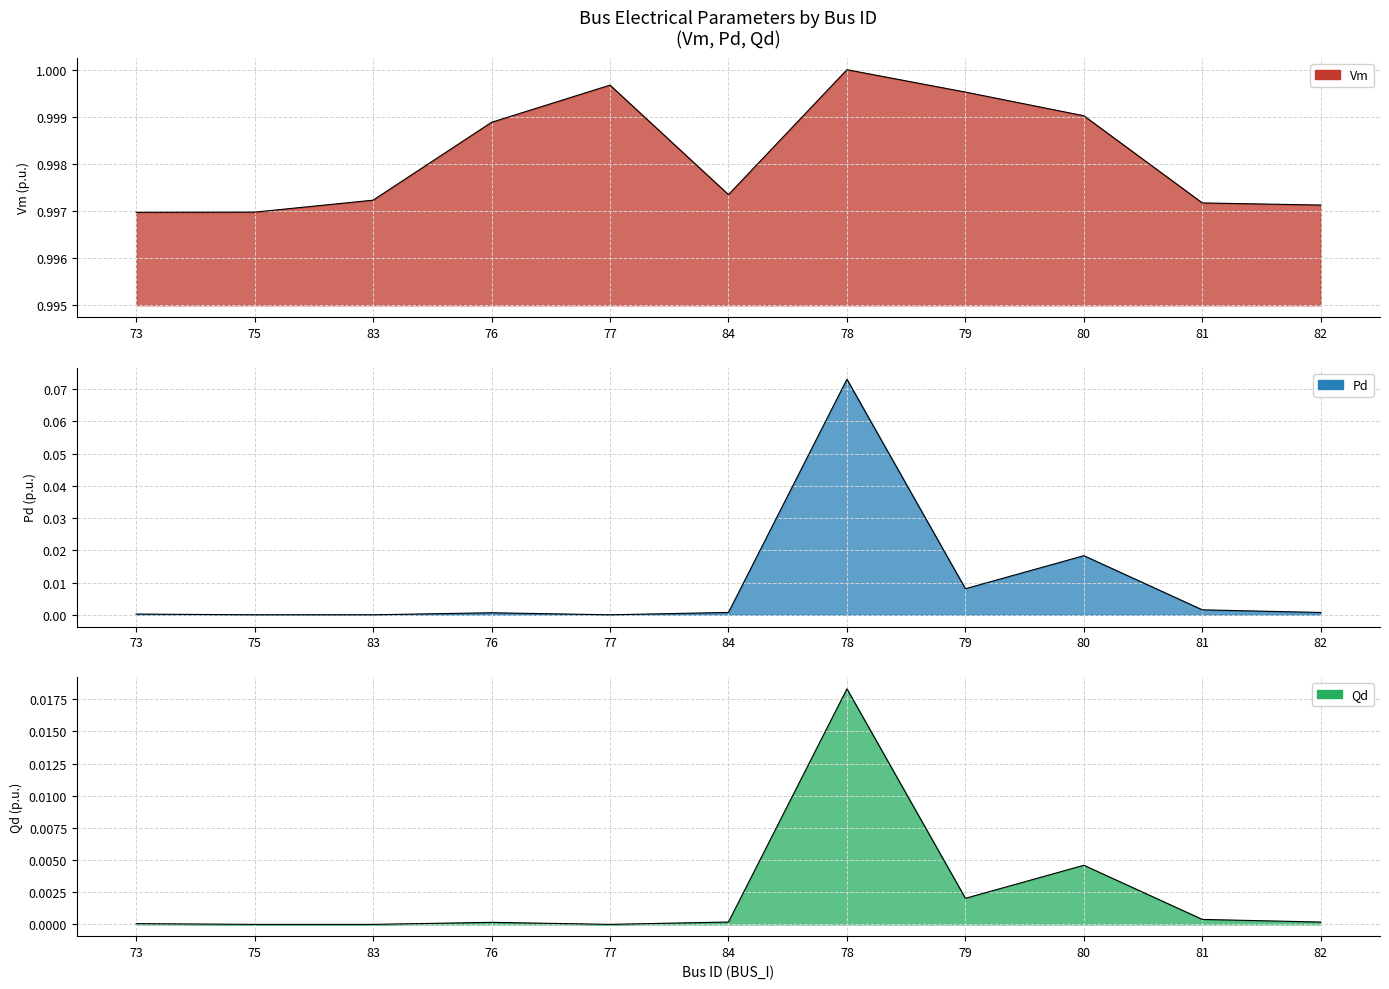

List the labels in order of Qd value, largest first.

78, 80, 79, 81, 84, 82, 76, 73, 75, 83, 77